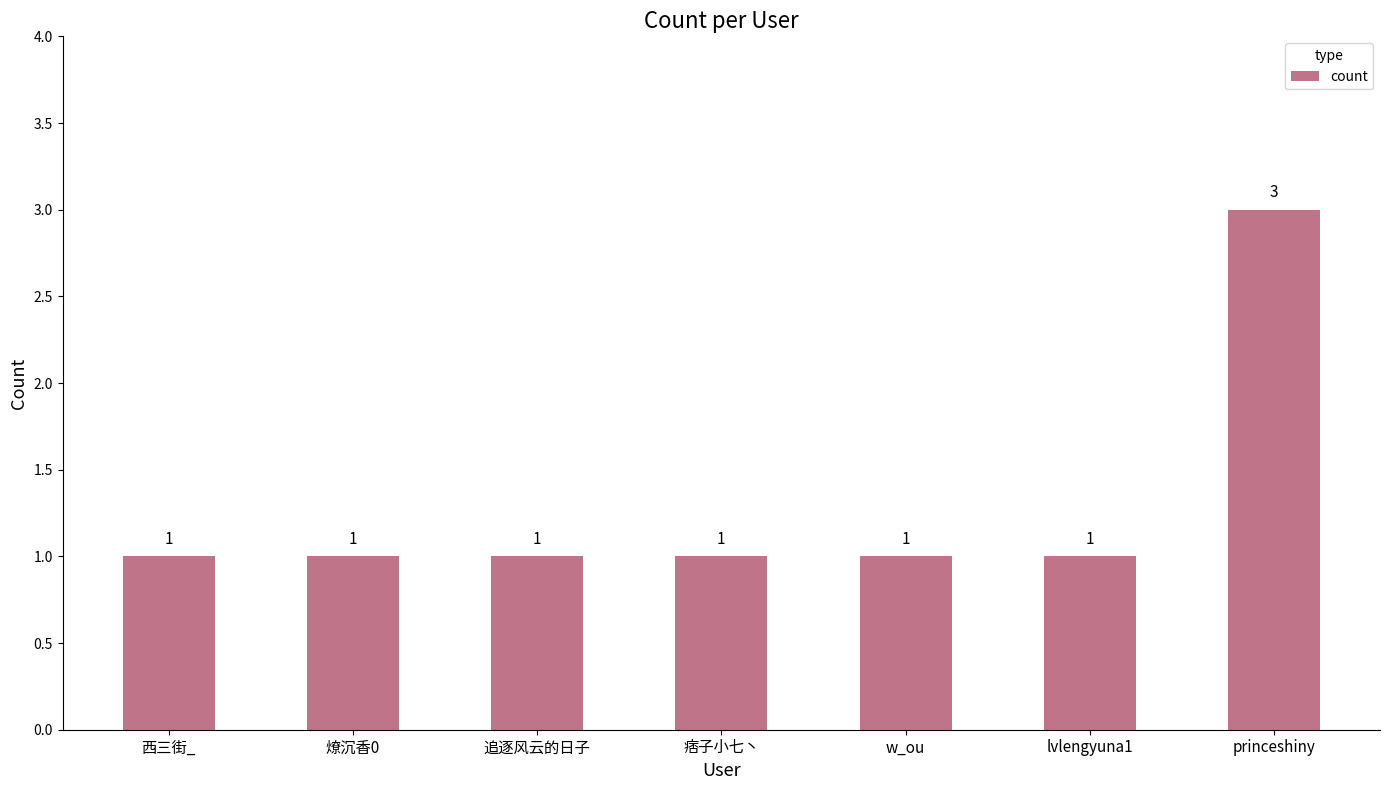

What is the difference between the maximum and minimum values?

2